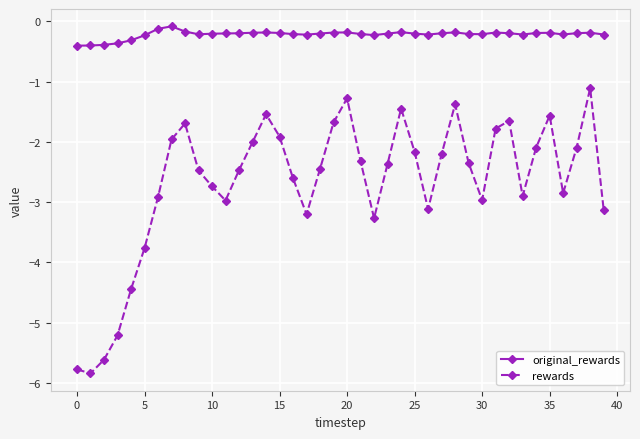

At how many categories does at least one series exceed -2?

40